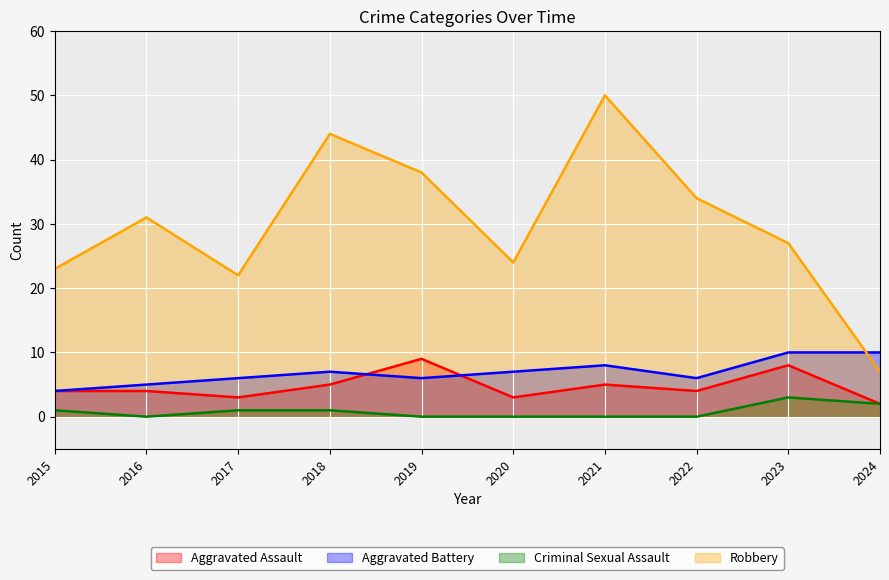

How many data points in Robbery are less than 31?

5